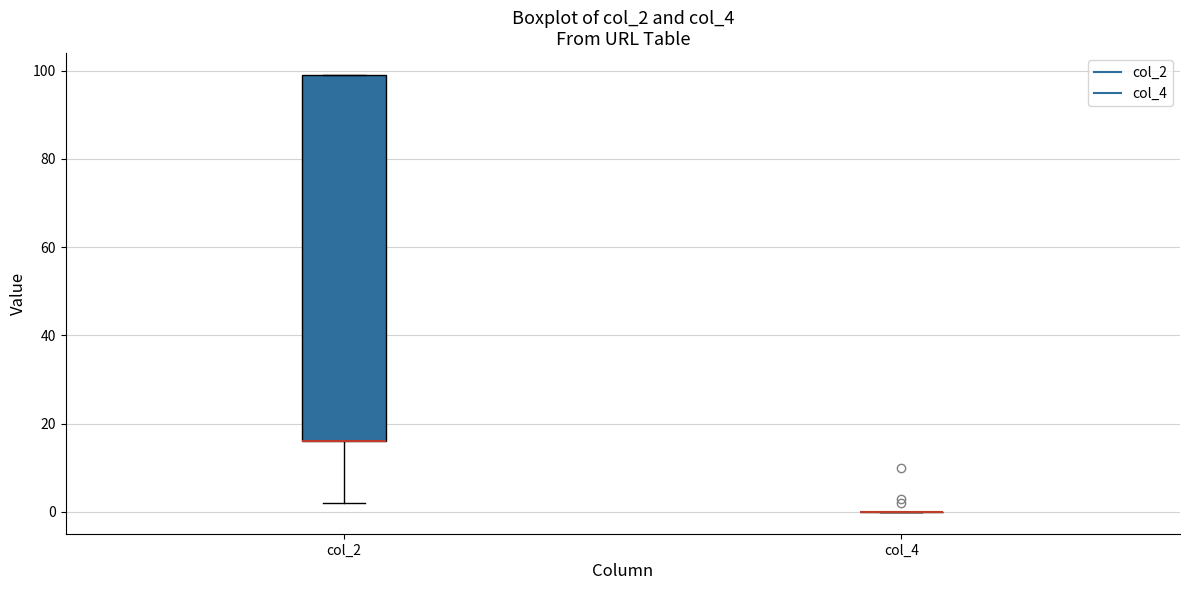

Reading left to right, transcribe this box plot: for each box, give where its median line is, the range the box spans, and where its two whiskers end, as read against the y-axis. The values are not printed on the chart, so give them approximately, as read against the axis.

col_2: median 16 (drawn on the box's lower edge), box 16 to 100, whiskers 2 to 100
col_4: box collapsed to a line at 0, whiskers 0 to 0